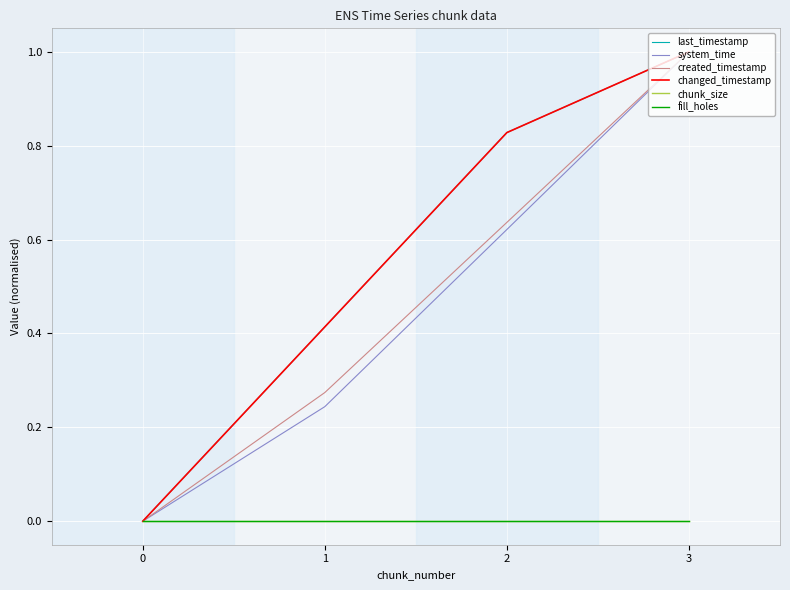

True or false: changed_timestamp and chunk_size intersect in this chart.

False